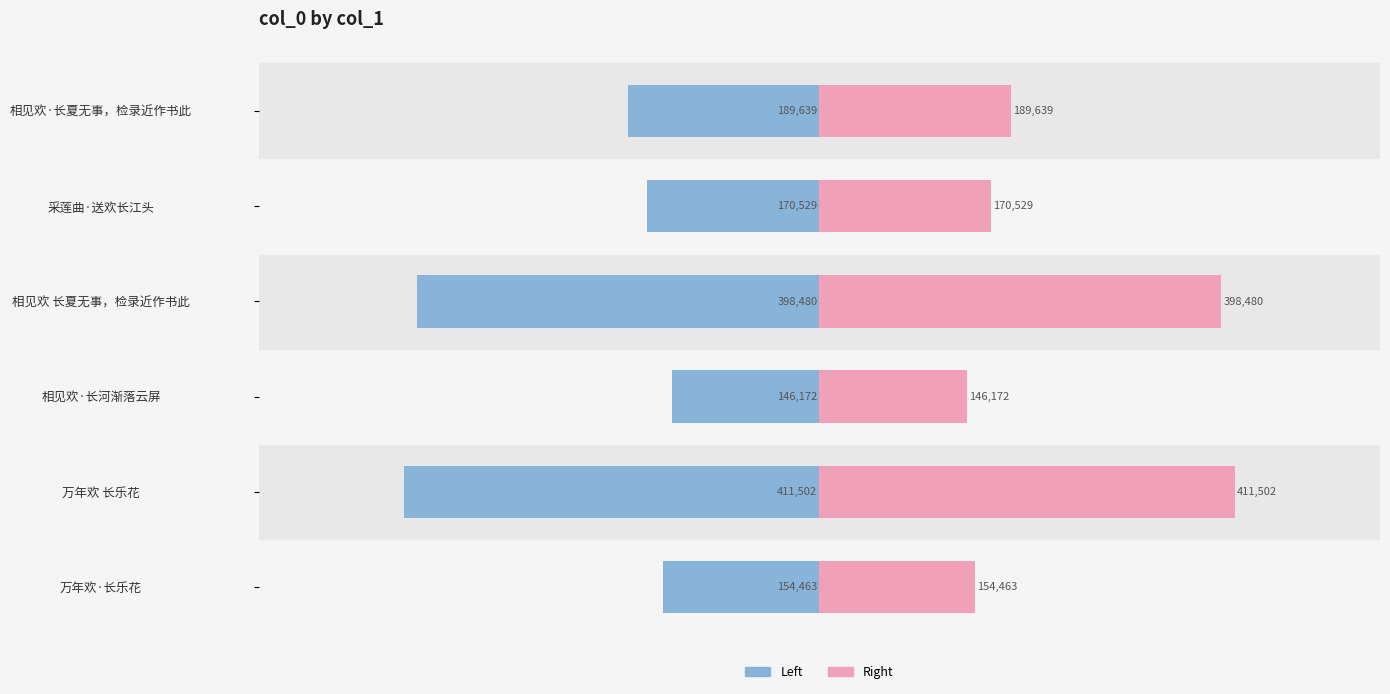

At how many categories does at least one series exceed -399588?

6